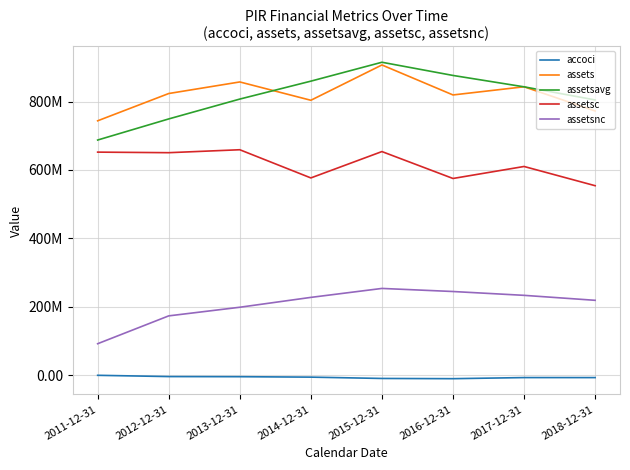

True or false: assetsnc and assetsavg intersect in this chart.

False